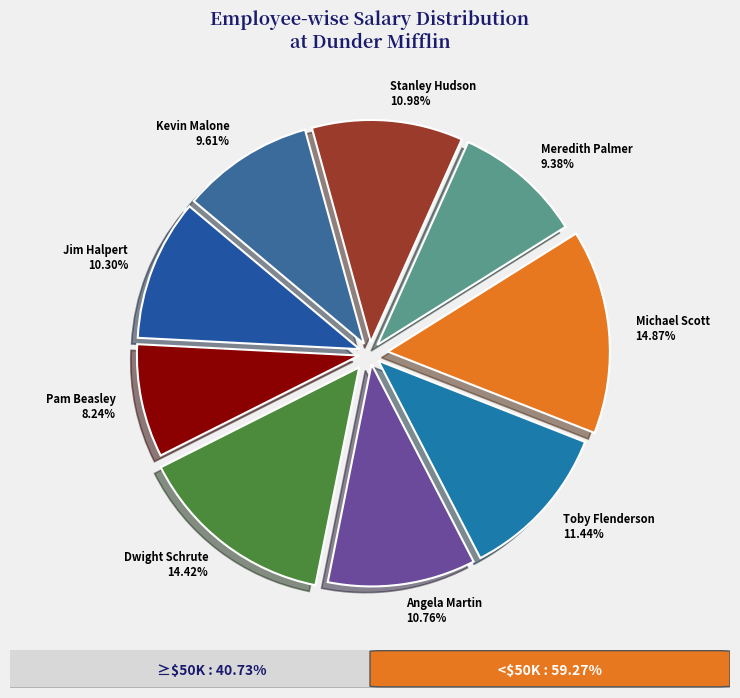

What portion of the pie excludes Stanley Hudson?

89.0%